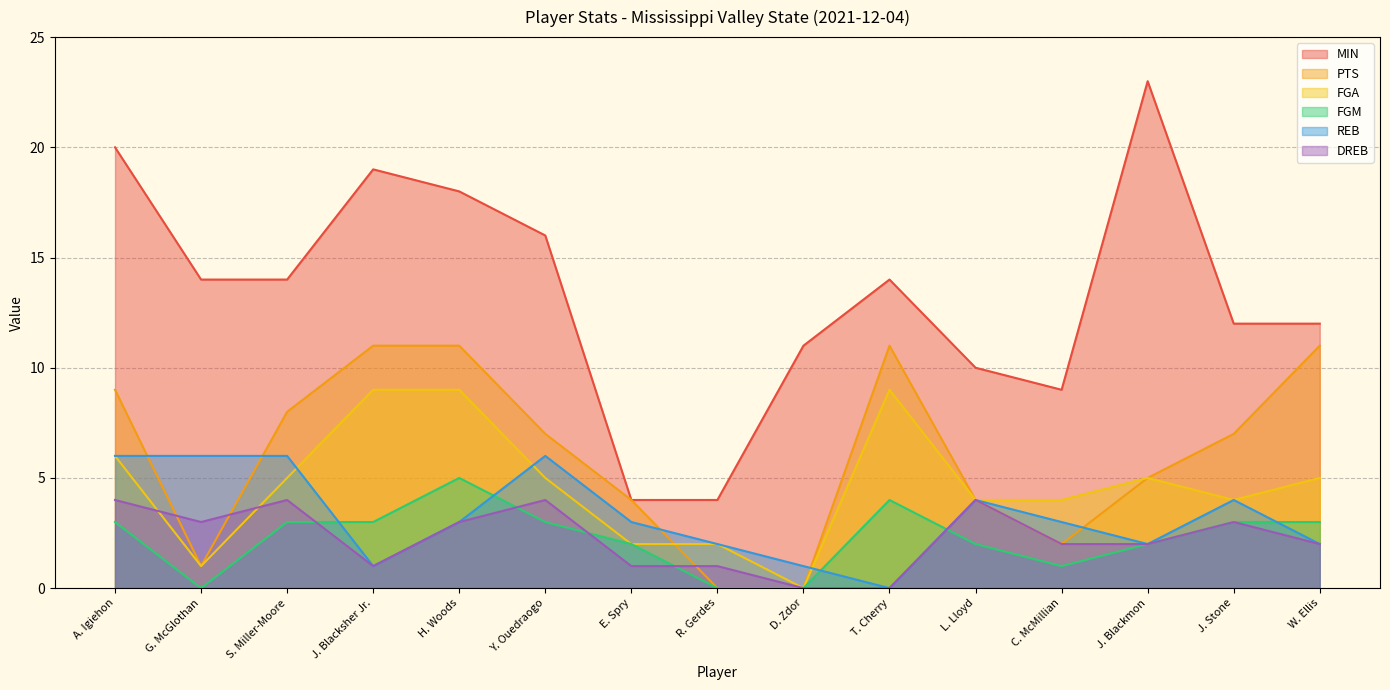

True or false: FGA and MIN intersect in this chart.

False